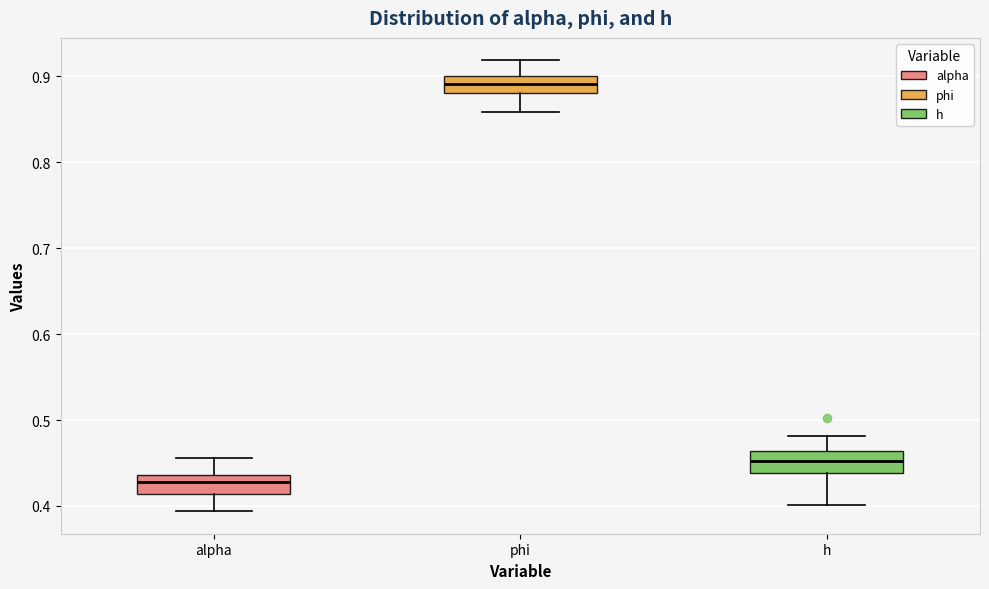

Where does the upper whisker of the box for phi end on the y-axis? The values are not printed on the chart, so give them approximately, as read against the axis.

0.92